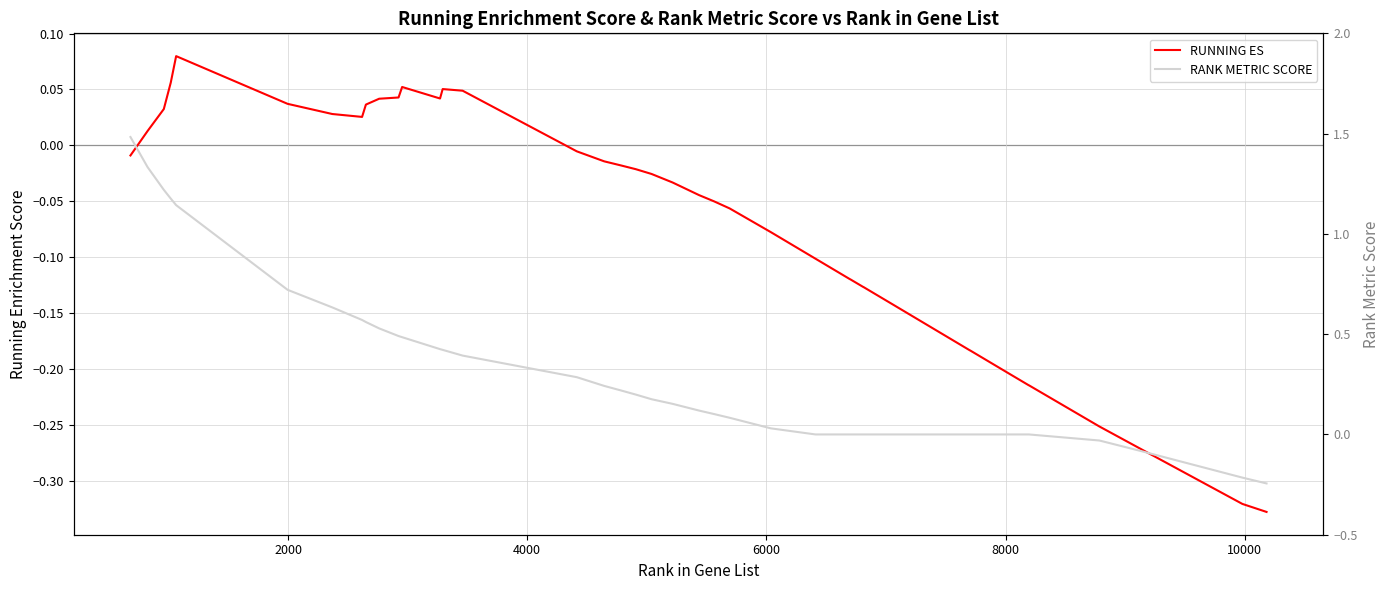

Reading left to right, list all the values displayed in this chart.

RUNNING ES: -0.0	0.0	0.0	0.1	0.1	0.0	0.0	0.0	0.0	0.0	0.0	0.1	0.0	0.1	0.0	-0.0	-0.0	-0.0	-0.0	-0.0	-0.0	-0.0	-0.1	-0.1	-0.1	-0.1	-0.1	-0.1	-0.1	-0.1	-0.1	-0.2	-0.2	-0.2	-0.2	-0.2	-0.3	-0.3	-0.3	-0.3
RANK METRIC SCORE: 1.5	1.3	1.2	1.2	1.1	0.7	0.6	0.6	0.6	0.5	0.5	0.5	0.4	0.4	0.4	0.3	0.2	0.2	0.2	0.2	0.2	0.1	0.1	0.1	0.0	0.0	0.0	0.0	0.0	0.0	0.0	0.0	0.0	0.0	0.0	0.0	-0.0	-0.1	-0.2	-0.2